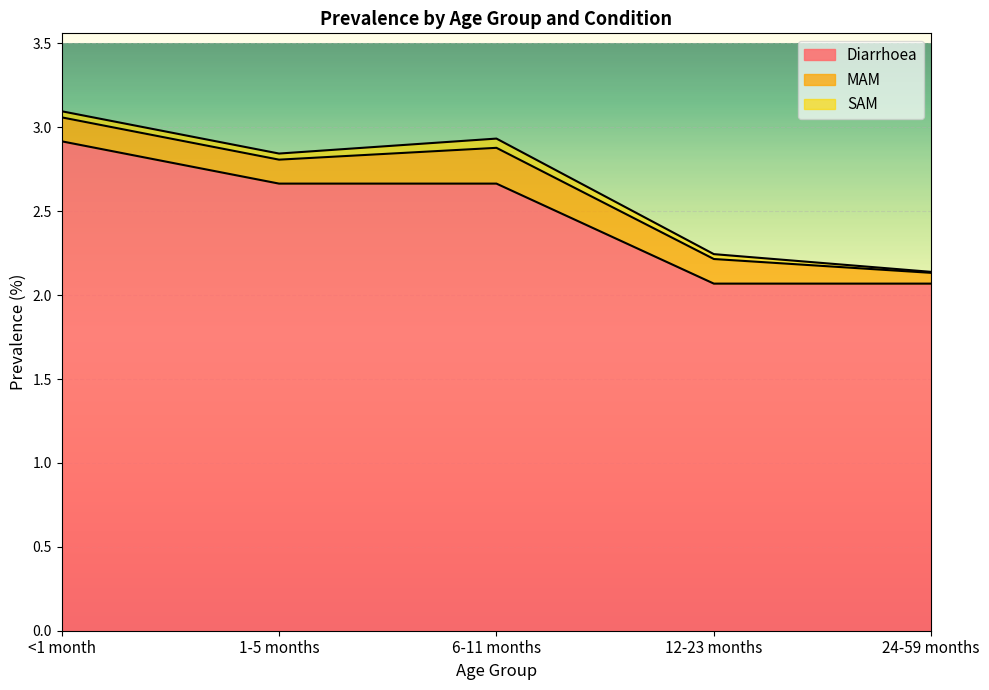

True or false: Diarrhoea and MAM cross at least once.

False